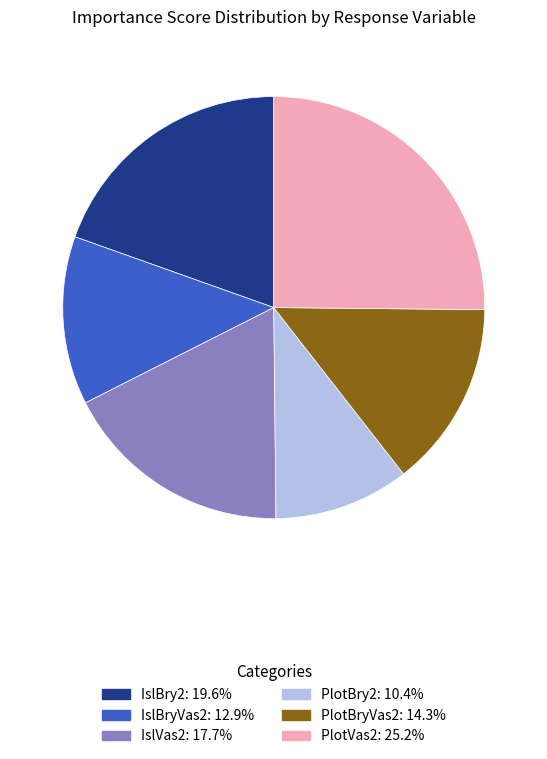

Does any single category account for the majority?

No